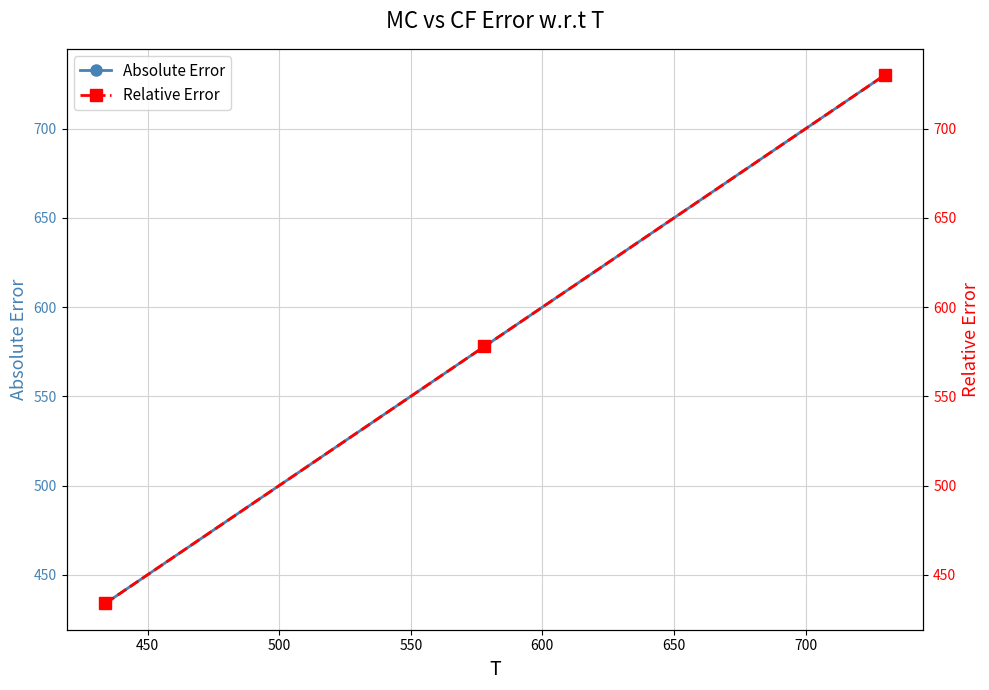

What is the difference between the second highest and minimum values in the Absolute Error series?

144